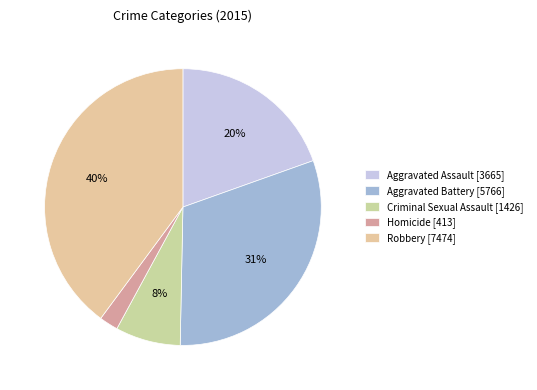

To the nearest percent, what is the average slice percentage?

20%